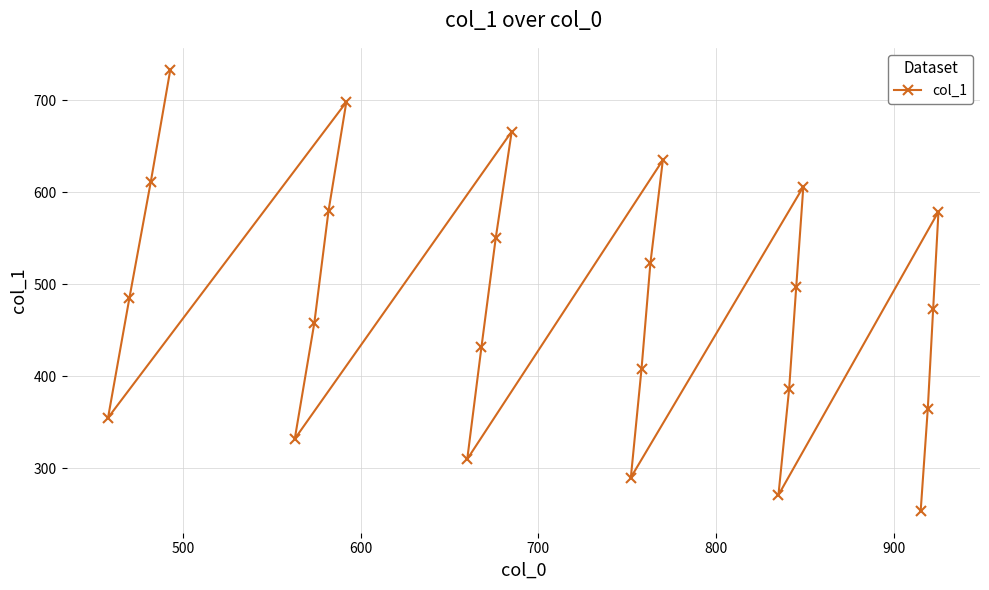

What is the greatest value displayed?

733